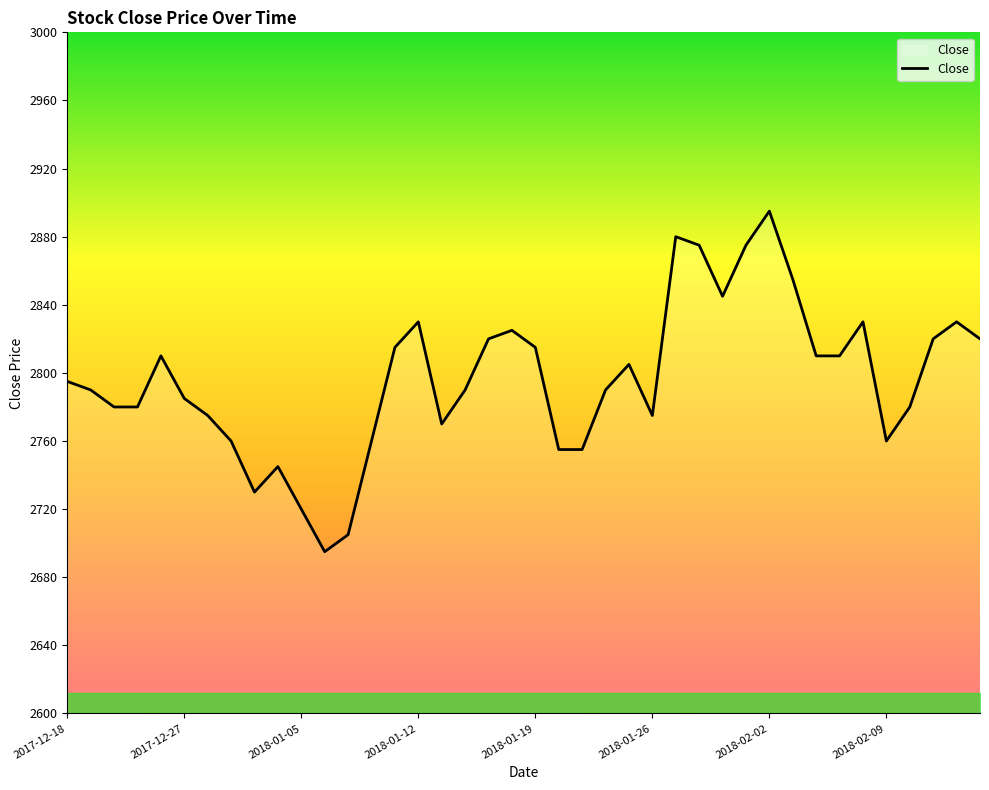

Count the number of categories in the chart.

40